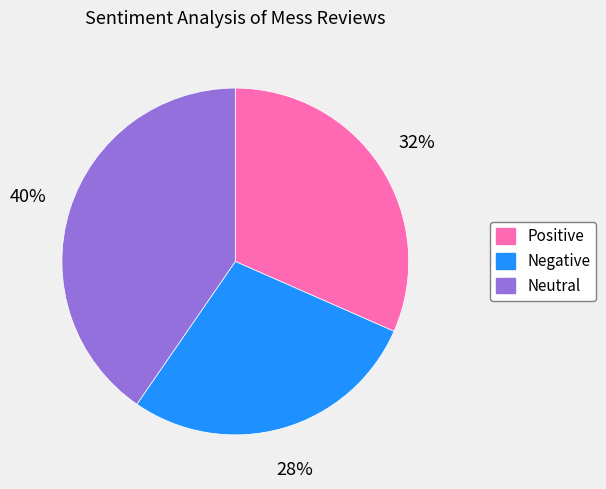

To the nearest percent, what is the combined percentage of Neutral and Negative?

68%